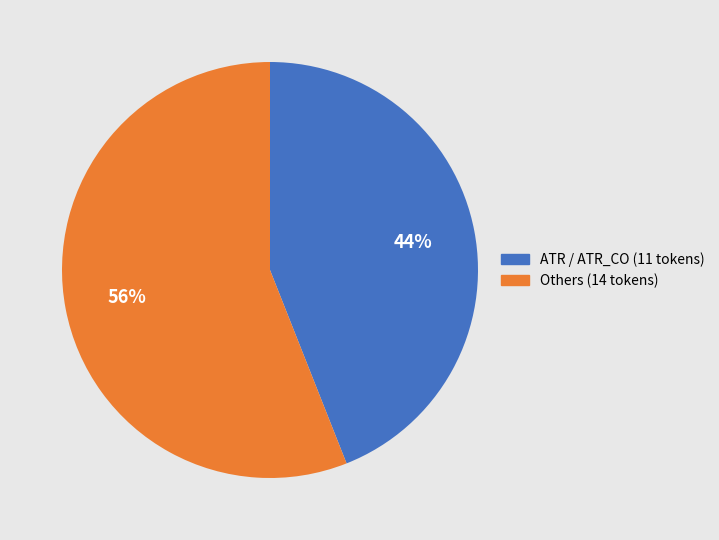

To the nearest percent, what is the average slice percentage?

50%